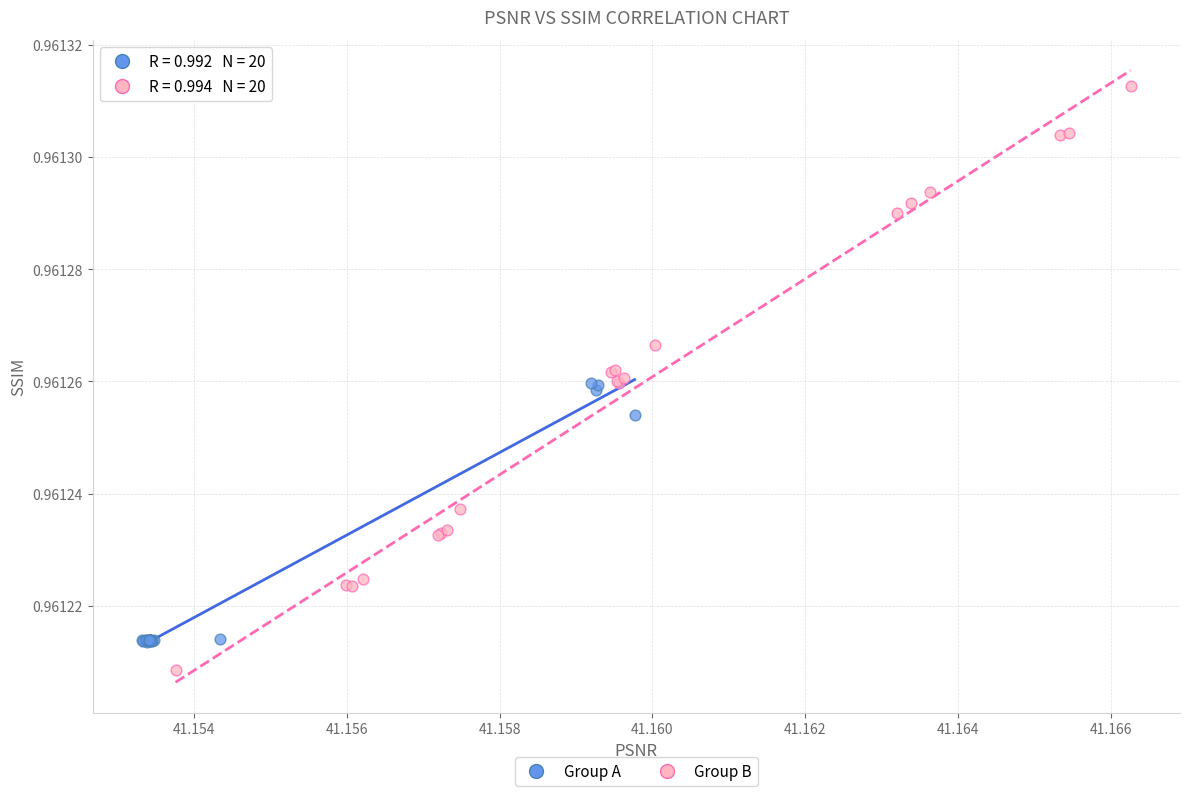

Which series reaches the maximum Y coordinate?

Group B